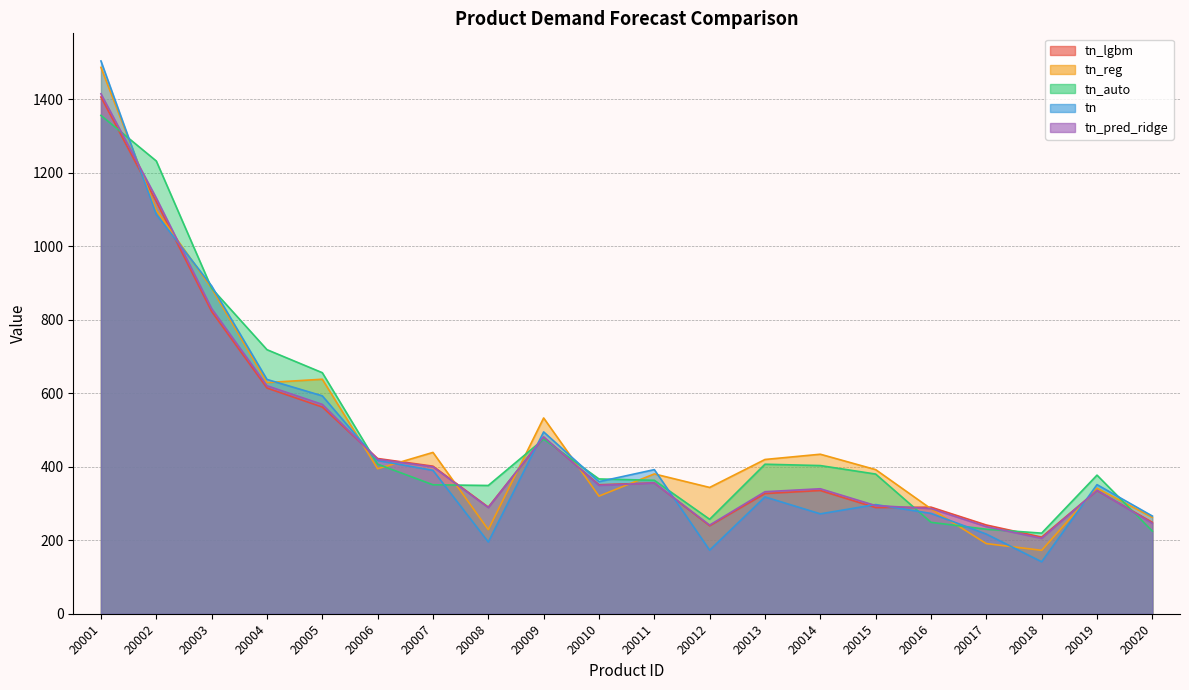

What is the value of the tn point at the 19th from the left?

351.5